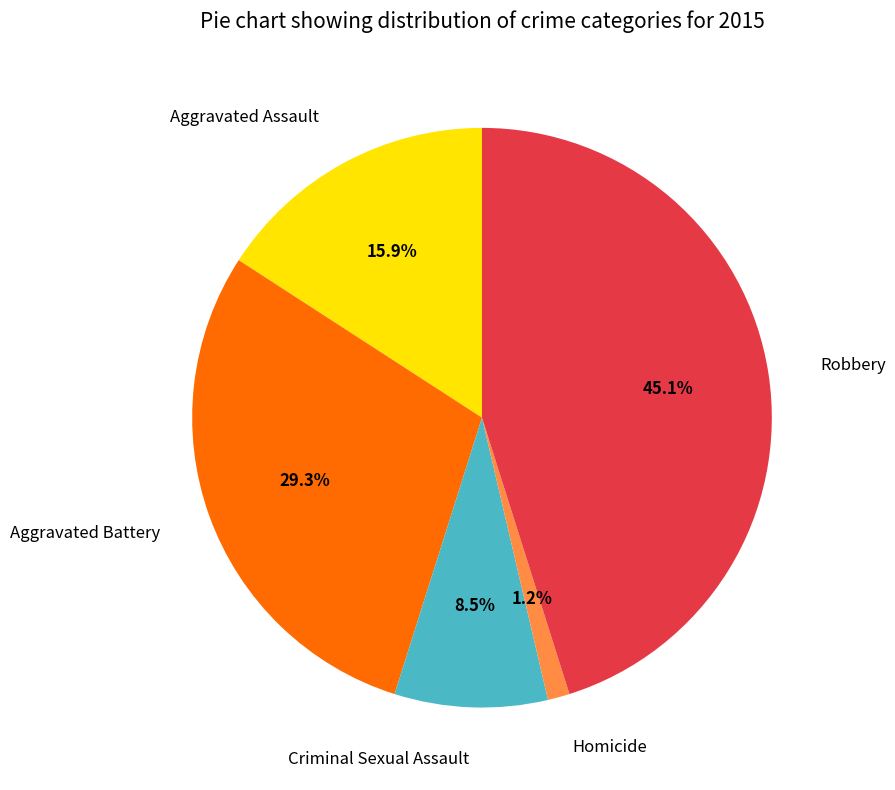

To the nearest percent, what is the combined percentage of Homicide and Robbery?

46%